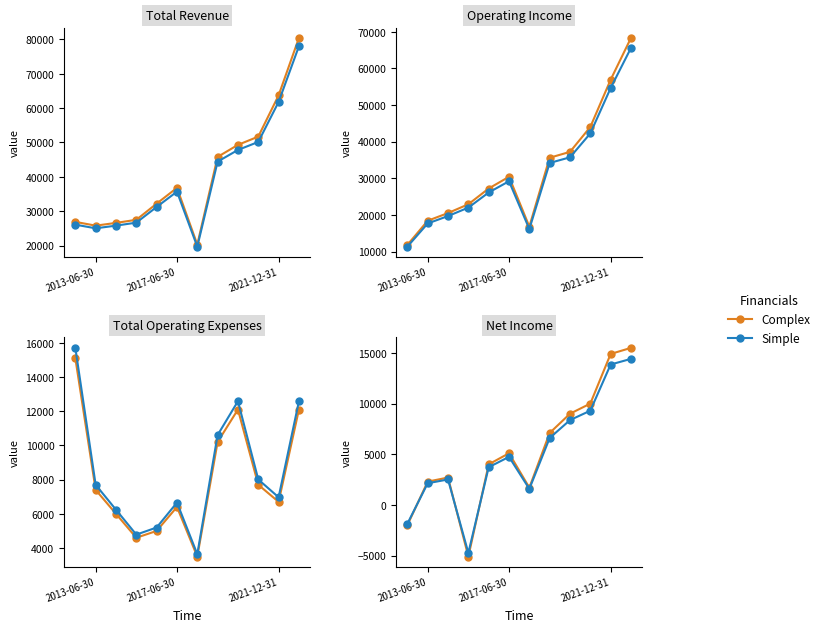

What is the spread (max minus min) of values at 4?

280